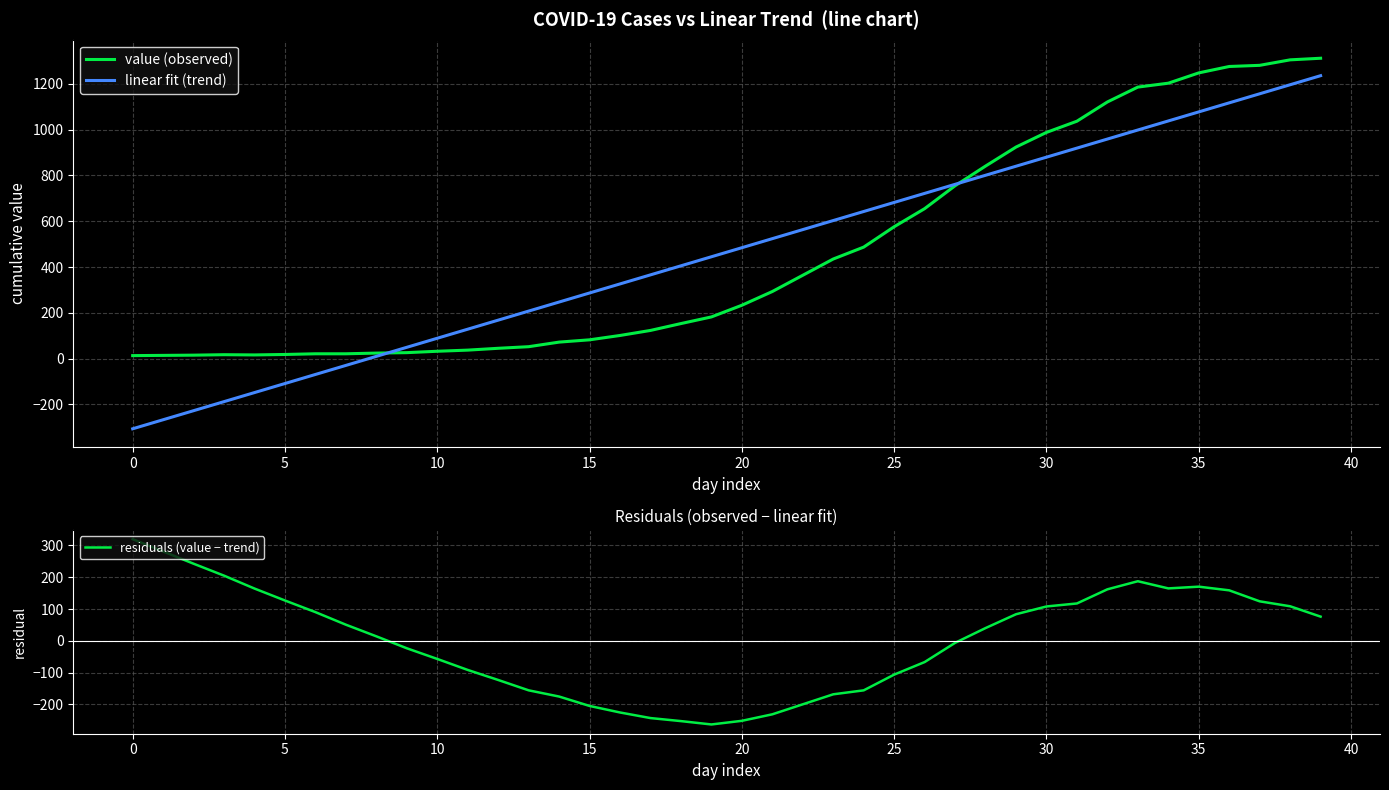

Is the value of residuals (value − trend) at 37 greater than the value of value (observed) at 33?

No